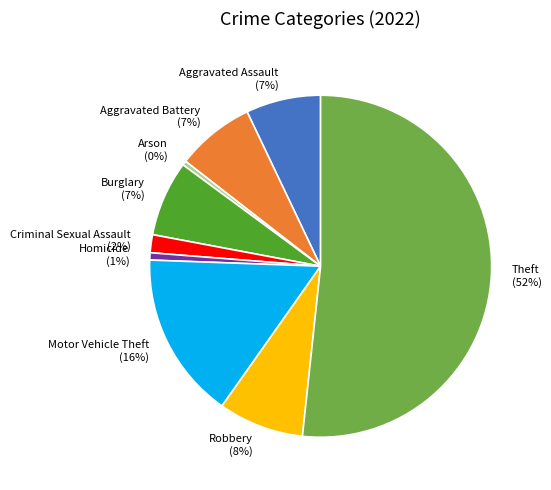

Which slice represents more than half of the pie?

Theft